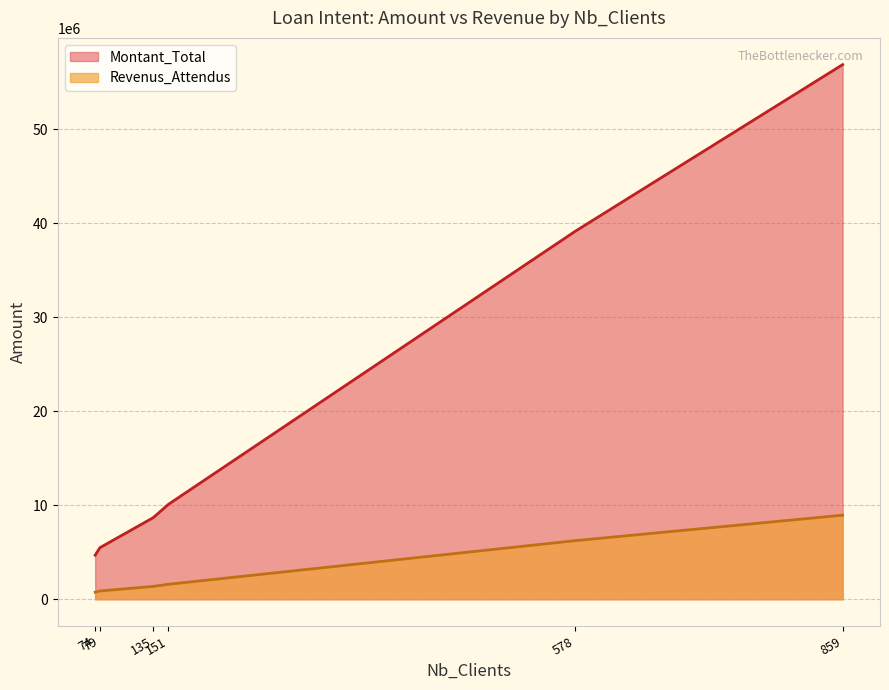

What is the difference between the second highest and minimum values in the Montant_Total series?

34443222.0